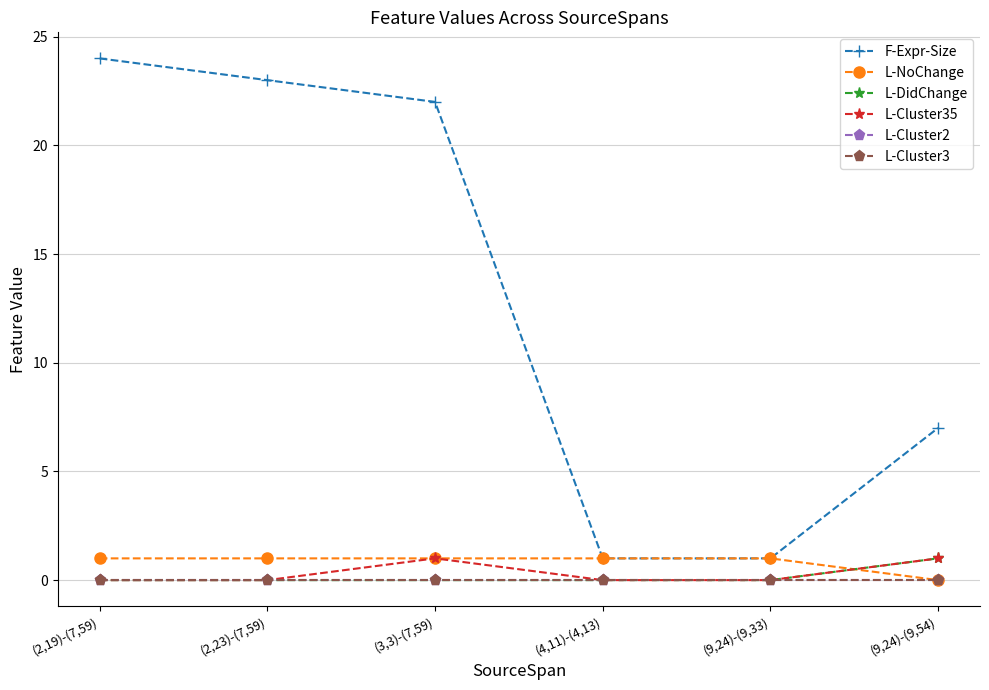

Is this an area chart (filled region under the line)?

No